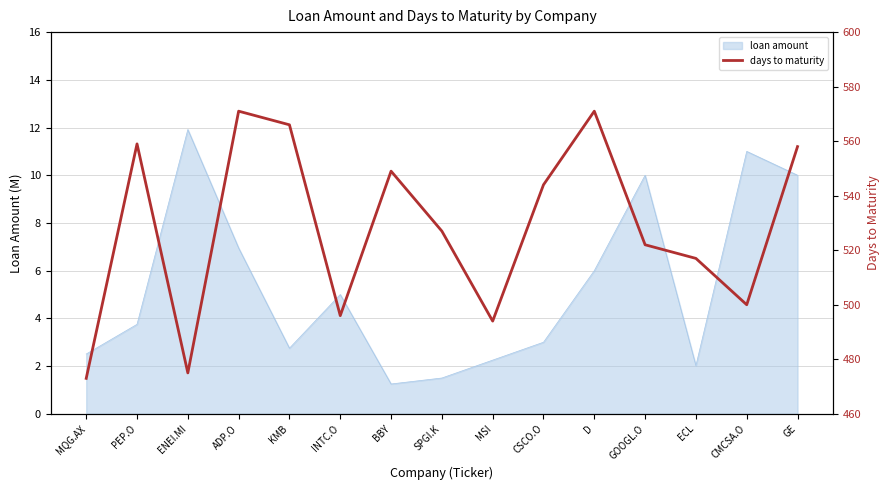

How many interior local peaks (higher than both neighbors) does the data have?

4